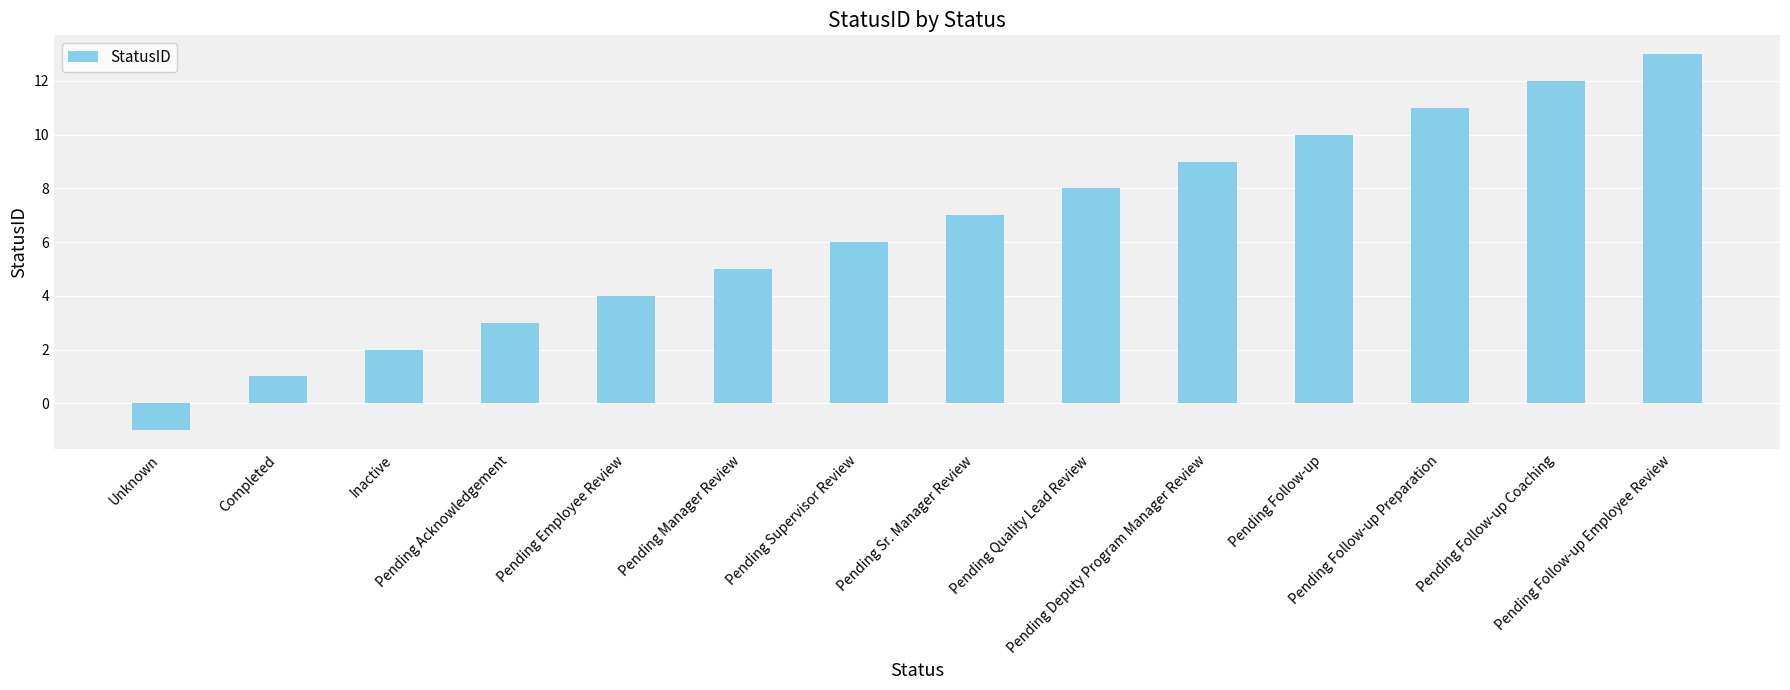

Where is the data nearest to the value 6?

Pending Supervisor Review